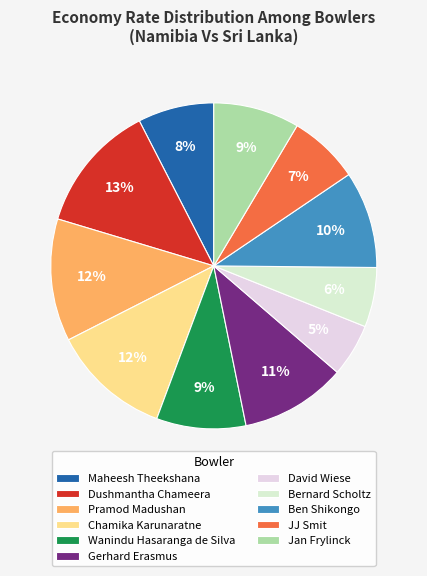

Combined, do JJ Smit and Jan Frylinck account for over 50%?

No